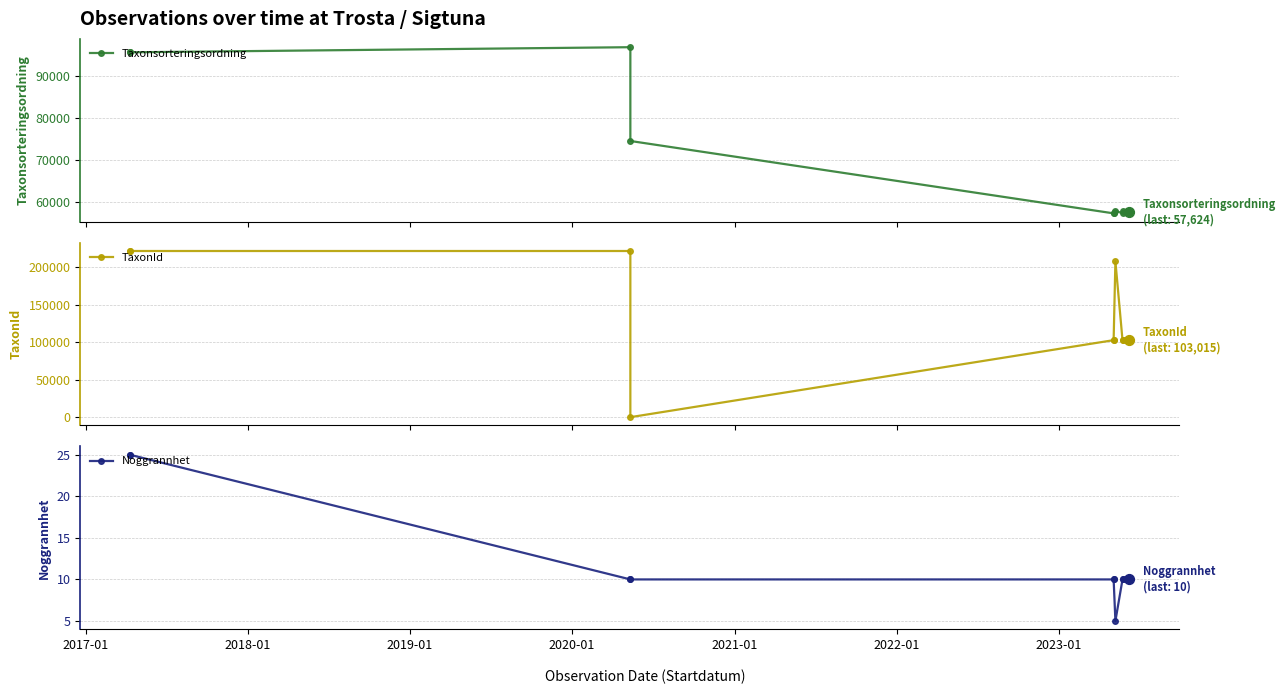

What are all the series names shown in the legend?

Taxonsorteringsordning, TaxonId, Noggrannhet